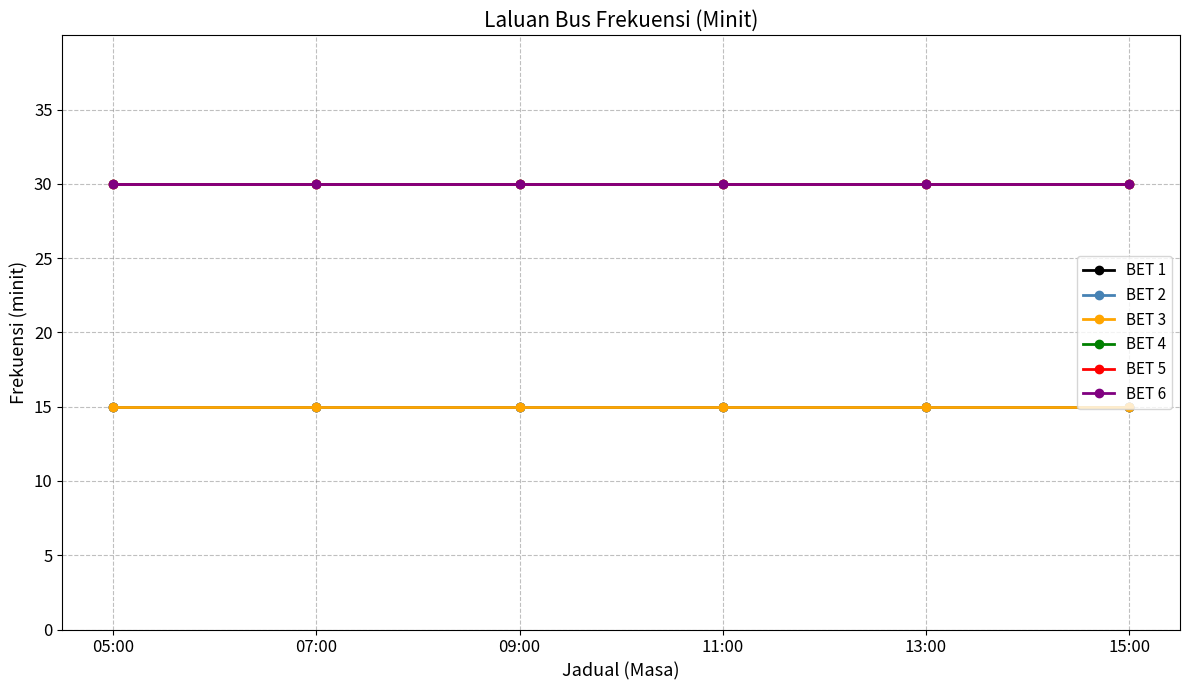

Reading left to right, what are all the values shown in this chart?

BET 1: 05:00=15	07:00=15	09:00=15	11:00=15	13:00=15	15:00=15
BET 2: 05:00=15	07:00=15	09:00=15	11:00=15	13:00=15	15:00=15
BET 3: 05:00=15	07:00=15	09:00=15	11:00=15	13:00=15	15:00=15
BET 4: 05:00=30	07:00=30	09:00=30	11:00=30	13:00=30	15:00=30
BET 5: 05:00=30	07:00=30	09:00=30	11:00=30	13:00=30	15:00=30
BET 6: 05:00=30	07:00=30	09:00=30	11:00=30	13:00=30	15:00=30